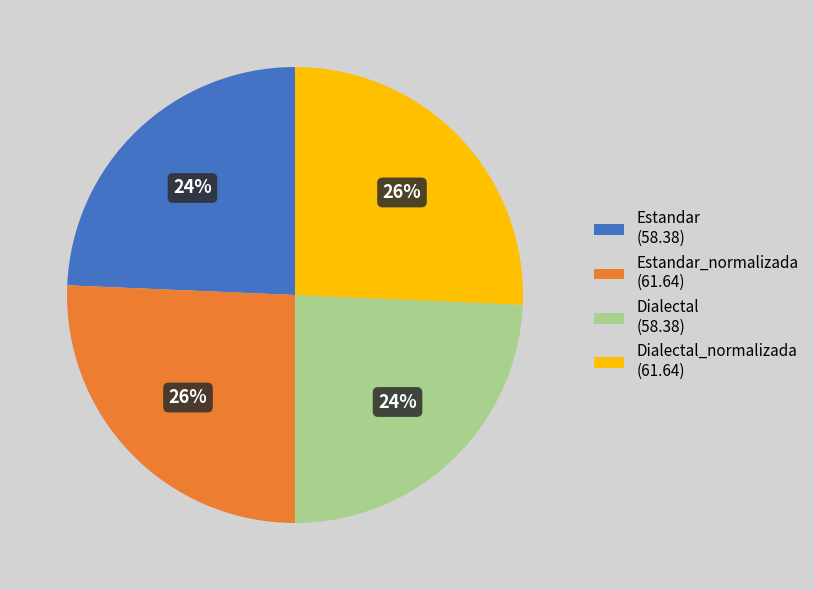

How many slices are in this pie chart?

4